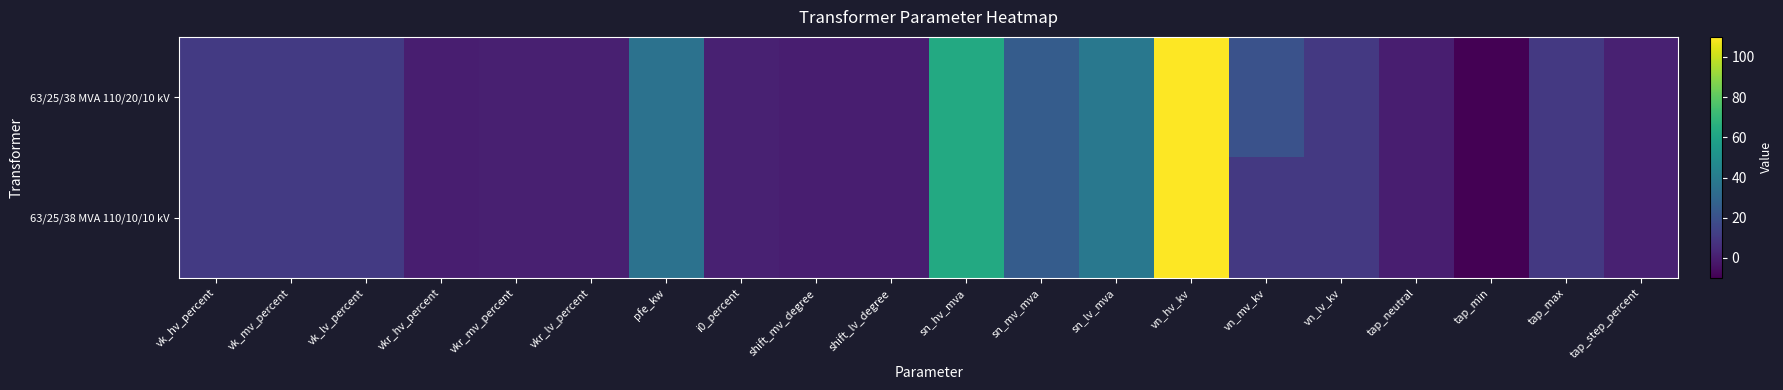

Rank the series by their average value, from lowest to highest.

63/25/38 MVA 110/10/10 kV, 63/25/38 MVA 110/20/10 kV